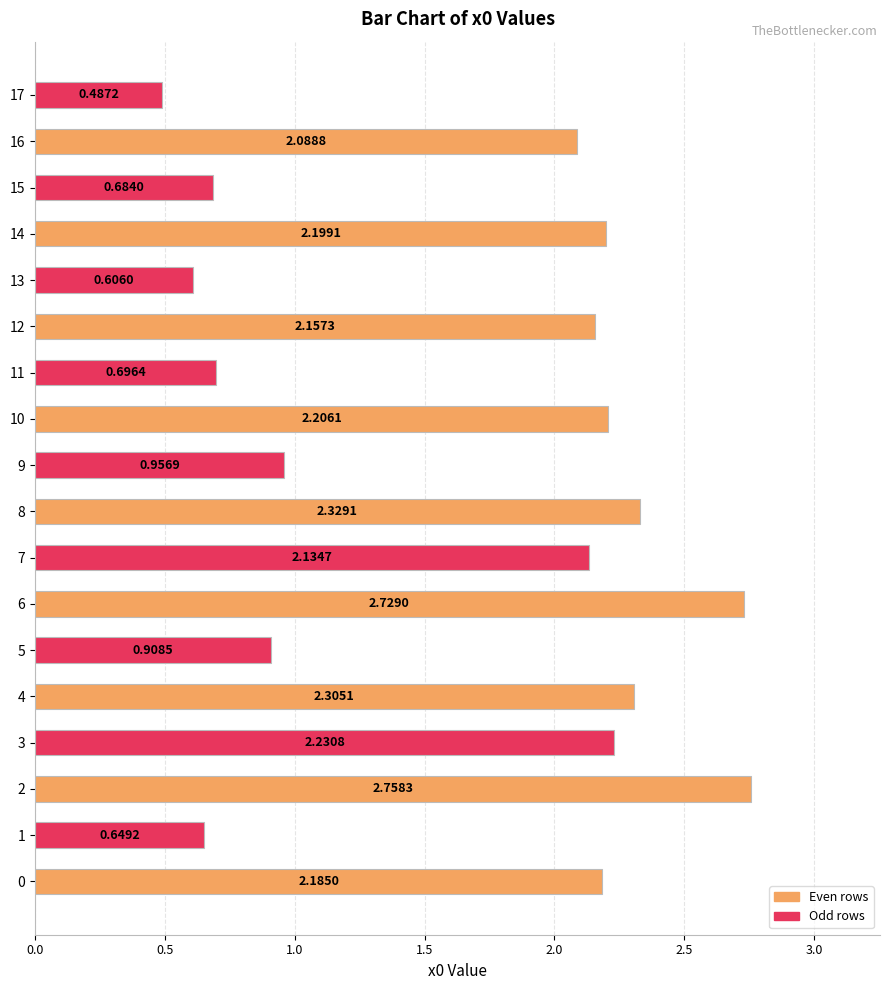

Are the bars horizontal?

Yes